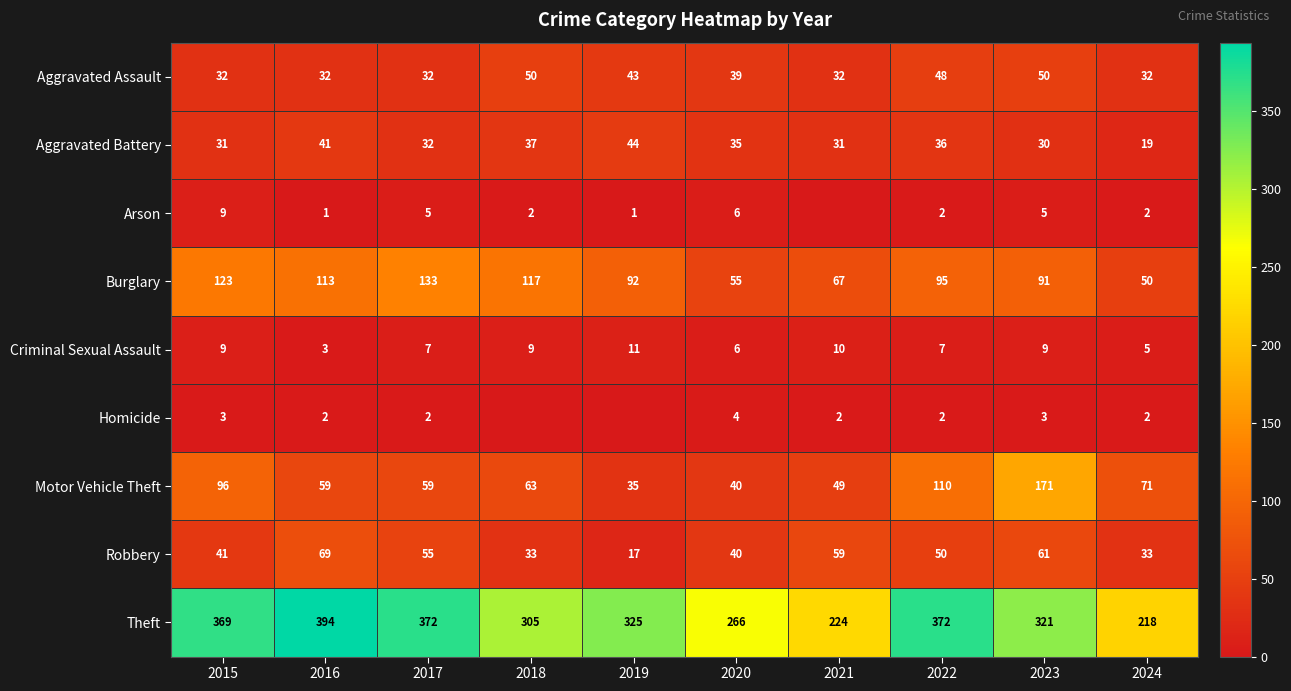

What is the sum of the Criminal Sexual Assault values at 2019 and 2021?

21